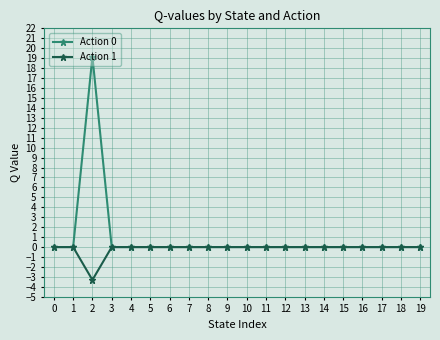

List the series in order of their overall mean, lowest first.

Action 1, Action 0